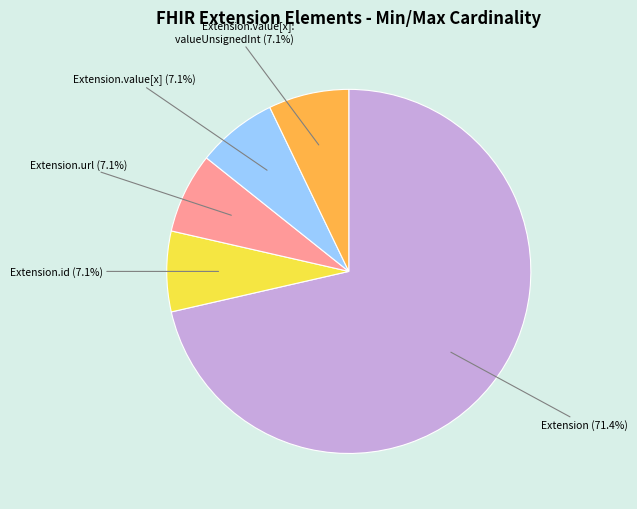

Is there any slice that represents more than half of the pie?

Yes